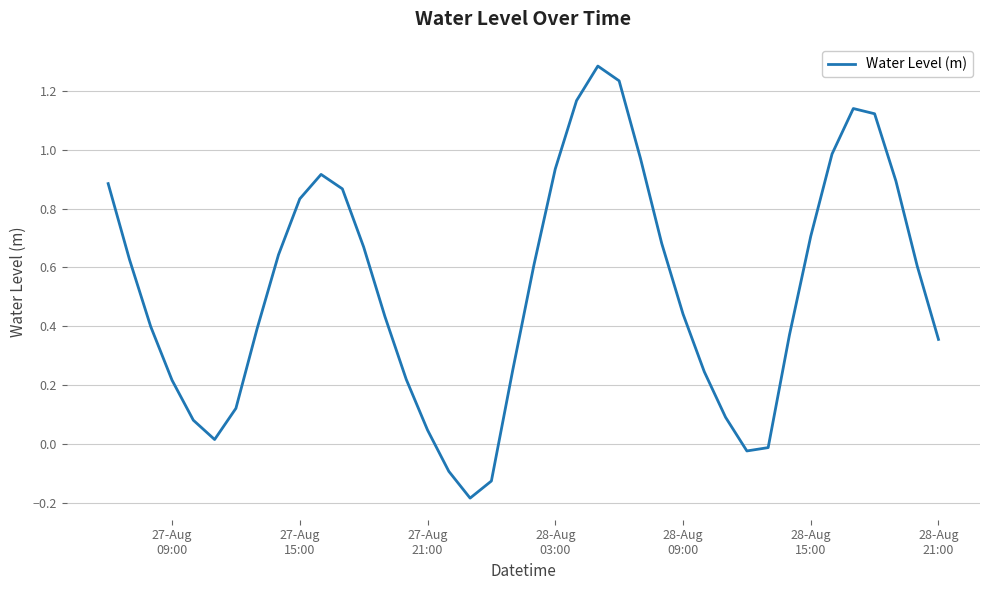

What is the difference between the maximum and minimum values?

1.5